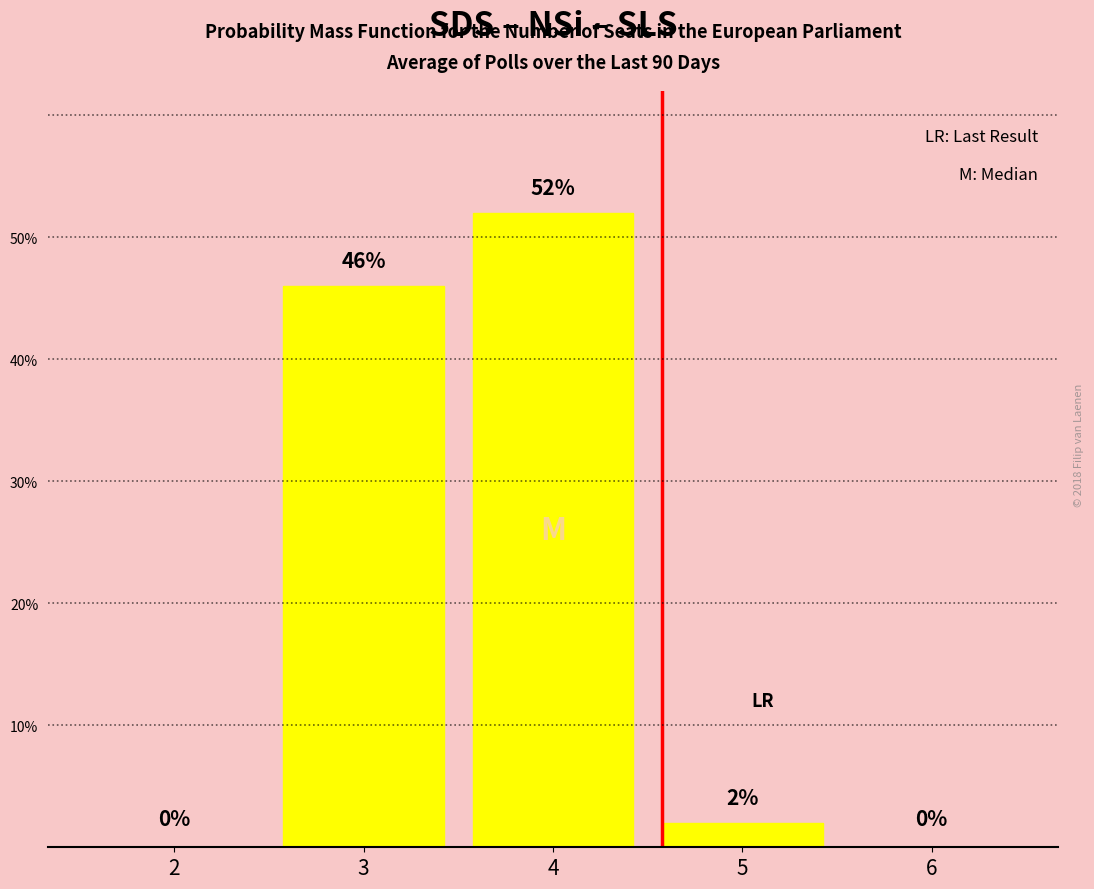

What is the greatest value displayed?

52